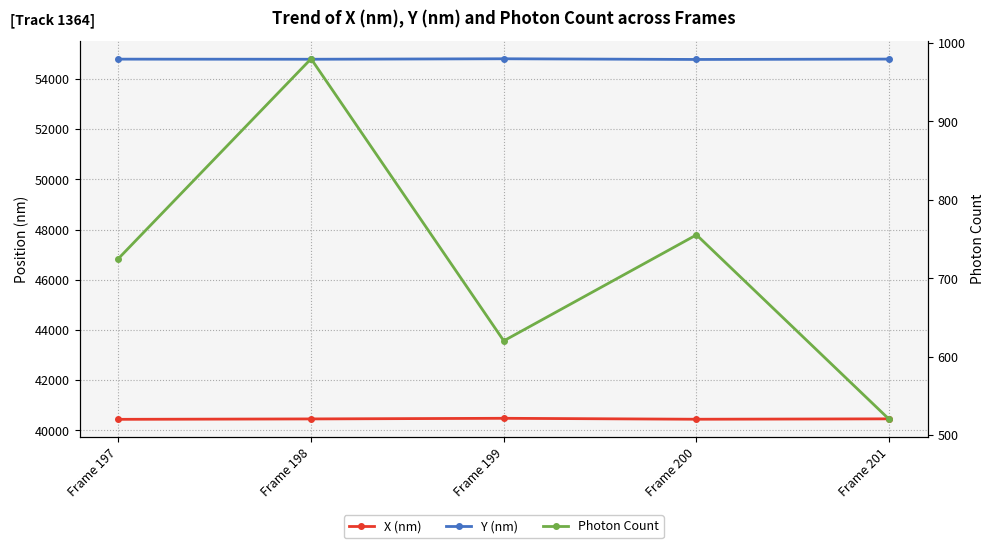

True or false: Y (nm) and X (nm) intersect in this chart.

False